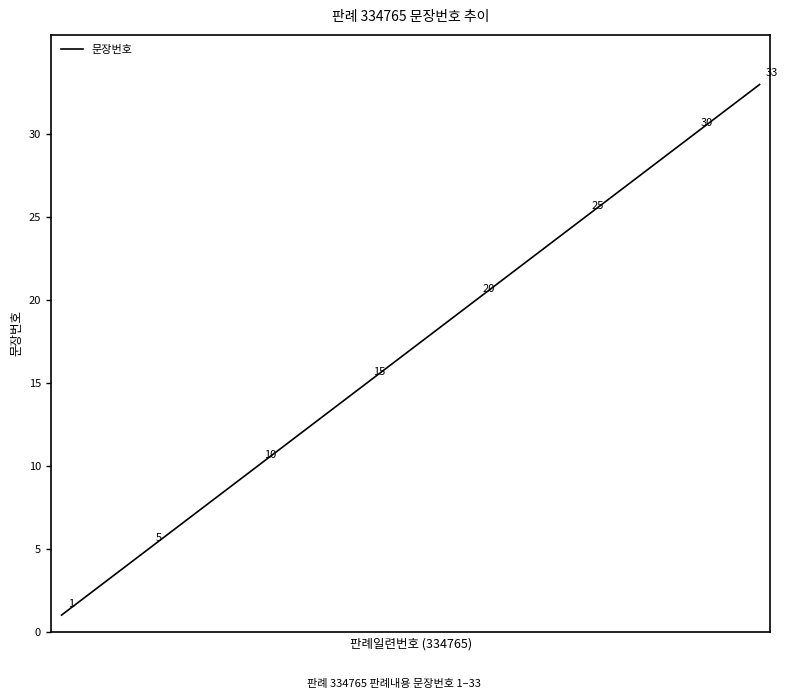

What is the greatest value displayed?

33